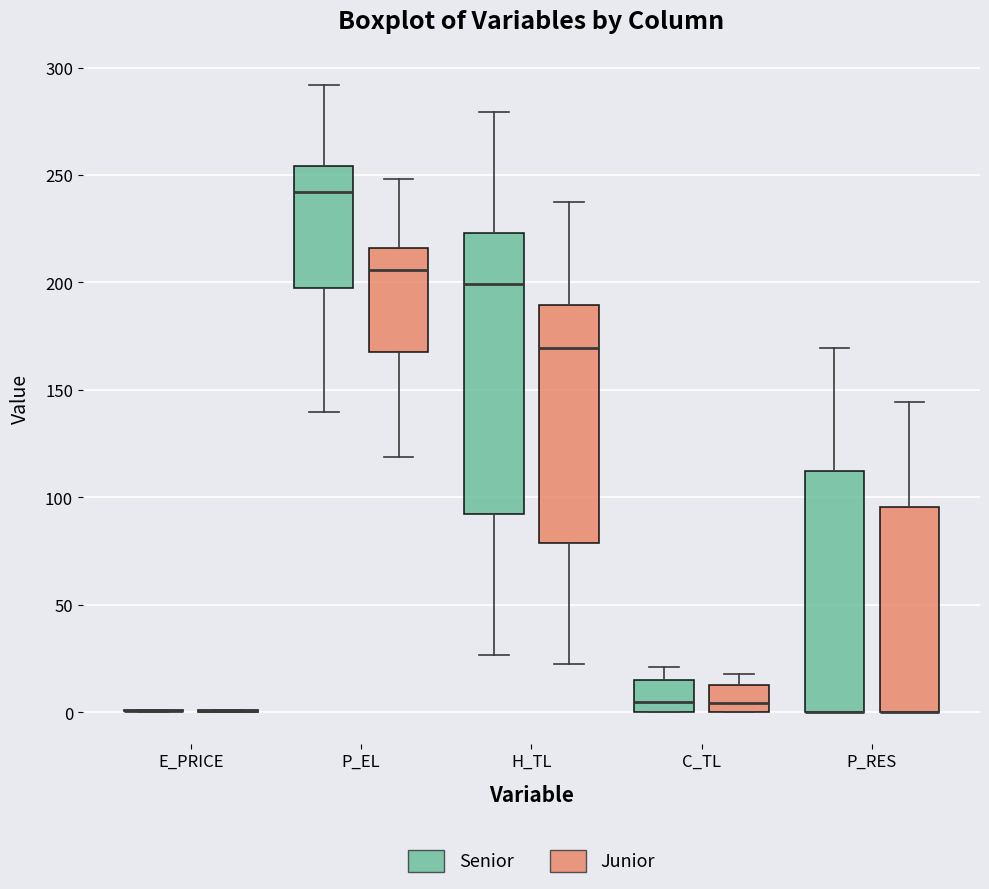

Reading left to right, transcribe this box plot: for each box, give where its median line is, the range the box spans, and where its two whiskers end, as read against the y-axis. The values are not printed on the chart, so give them approximately, as read against the axis.

E_PRICE (Senior): box collapsed to a line at 0, whiskers 0 to 0
E_PRICE (Junior): box collapsed to a line at 0, whiskers 0 to 0
P_EL (Senior): median 240, box 200 to 255, whiskers 140 to 290
P_EL (Junior): median 205, box 170 to 215, whiskers 120 to 250
H_TL (Senior): median 200, box 90 to 225, whiskers 25 to 280
H_TL (Junior): median 170, box 80 to 190, whiskers 25 to 235
C_TL (Senior): median 5, box 0 to 15, whiskers 0 to 20
C_TL (Junior): median 5, box 0 to 15, whiskers 0 to 20
P_RES (Senior): median 0 (drawn on the box's lower edge), box 0 to 115, whiskers 0 to 170
P_RES (Junior): median 0 (drawn on the box's lower edge), box 0 to 95, whiskers 0 to 145